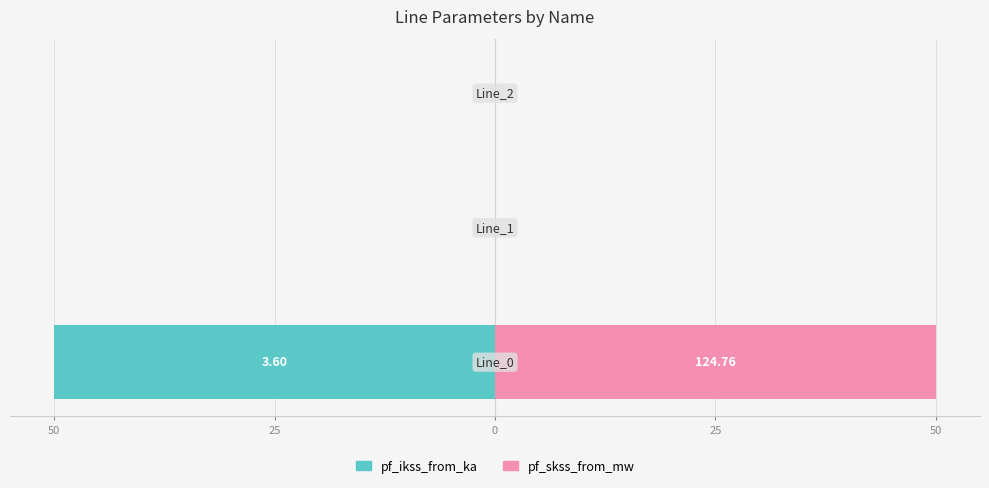

What are all the series names shown in the legend?

pf_ikss_from_ka, pf_skss_from_mw